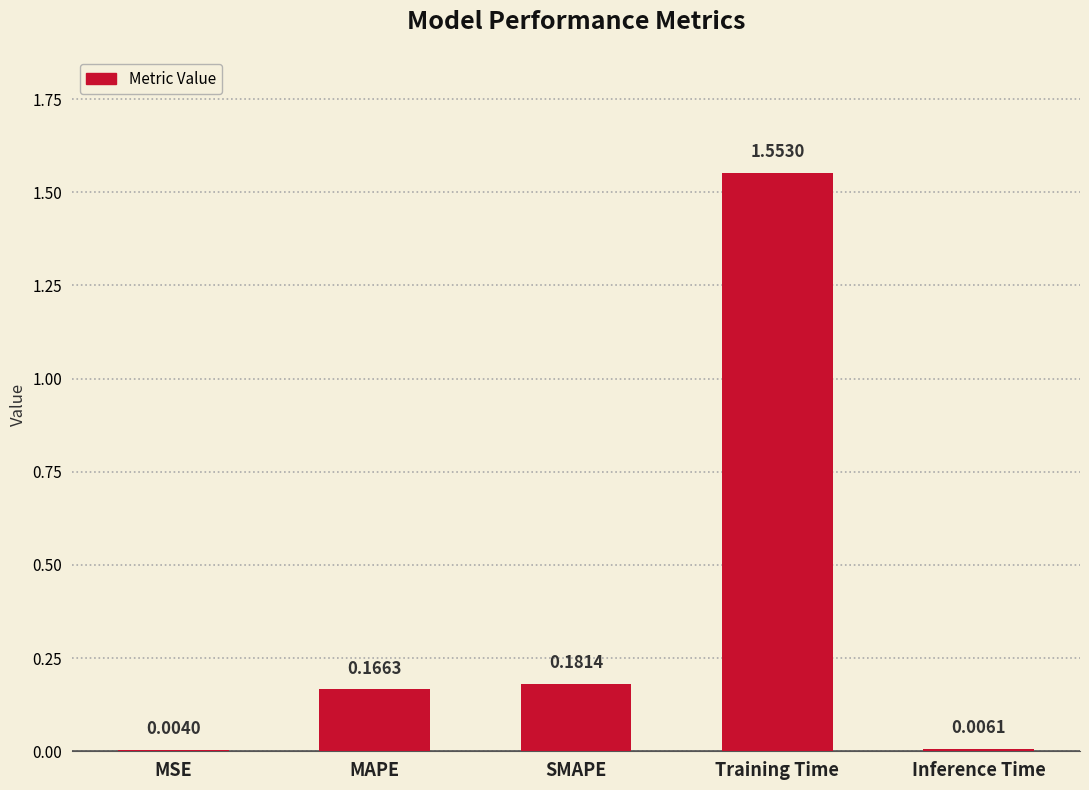

Where is the data nearest to the value 0?

MSE